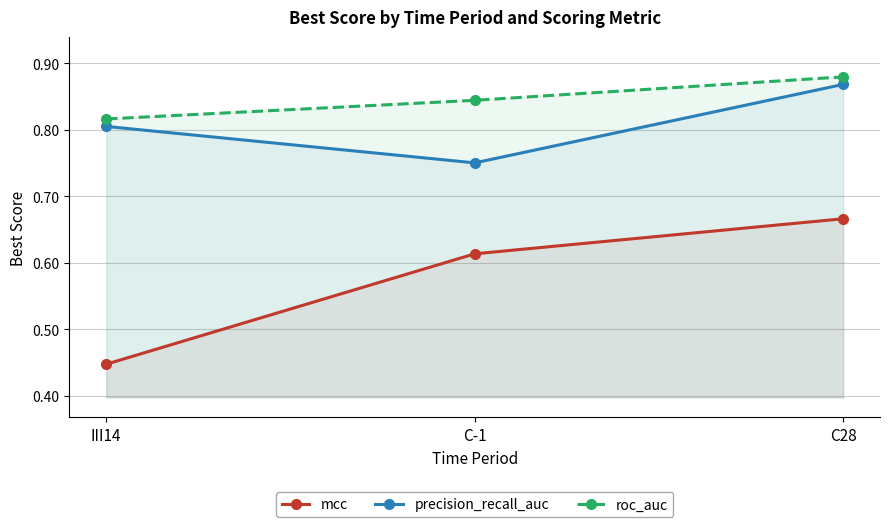

What is the value of the roc_auc point at the 2nd from the left?

0.8